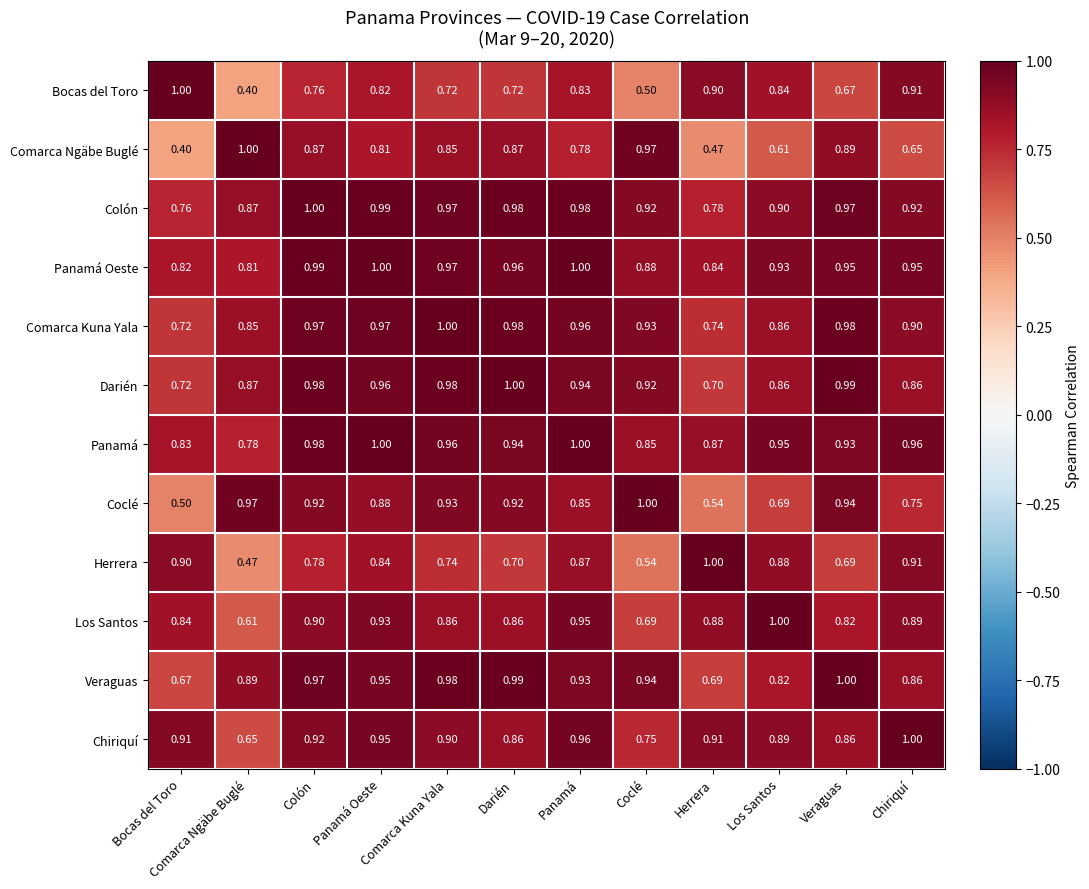

Which category has the lowest value in the Coclé series?

Bocas del Toro